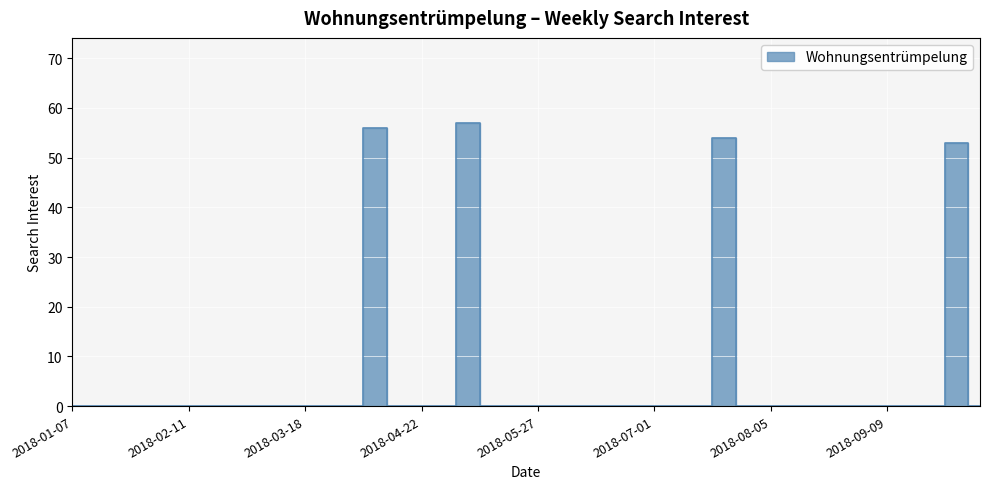

Reading left to right, transcribe all the data shown in this chart.

0	0	0	0	0	0	0	0	0	0	0	0	0	56	0	0	0	57	0	0	0	0	0	0	0	0	0	0	54	0	0	0	0	0	0	0	0	0	53	0